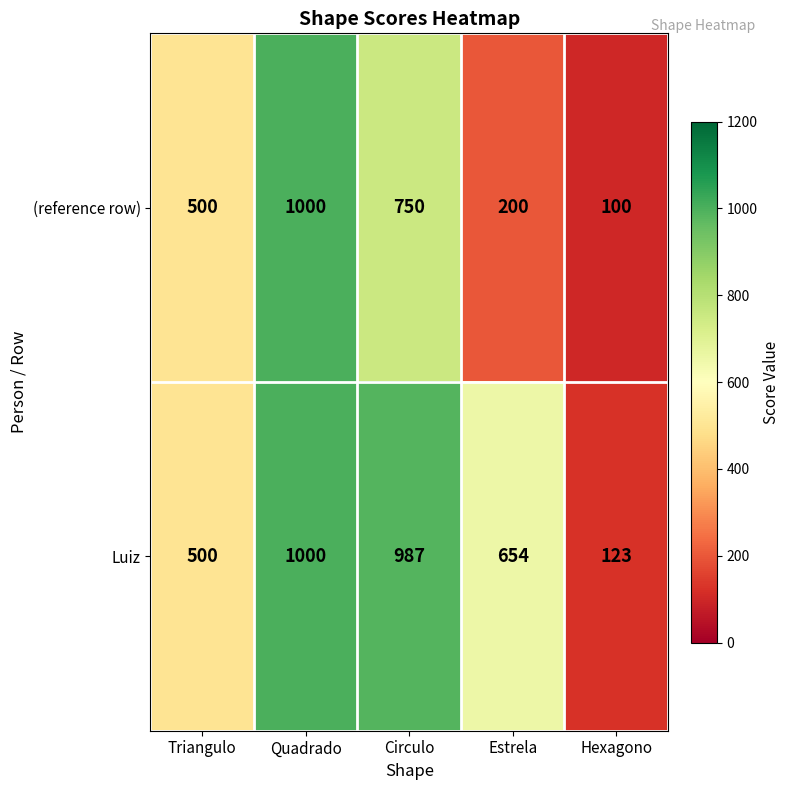

What is the maximum value shown in the chart?

1000